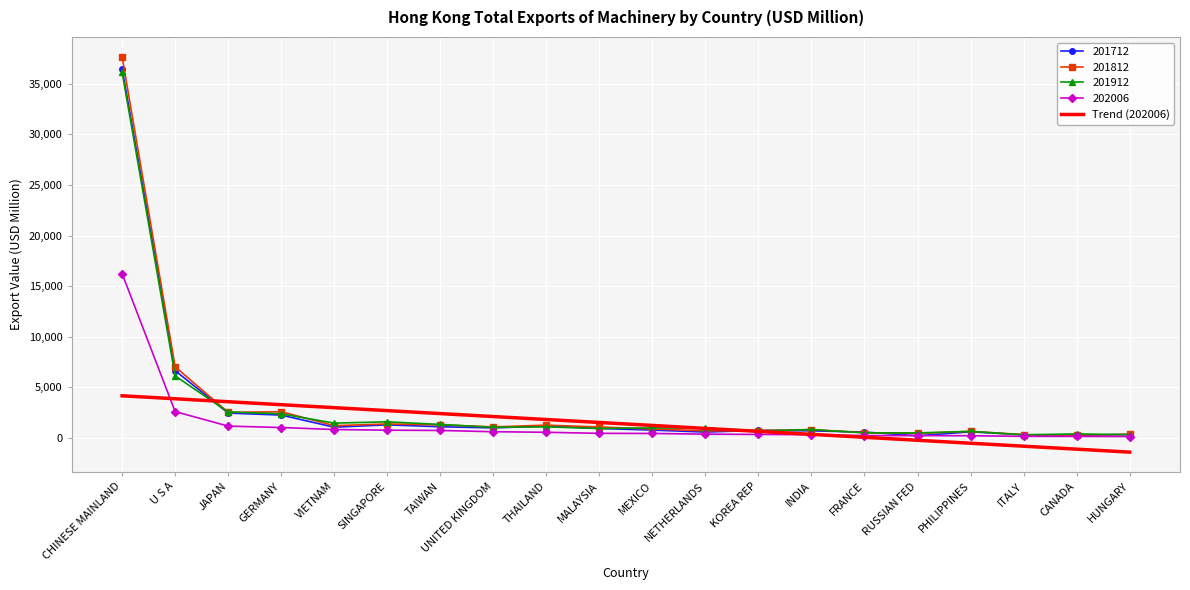

Which series has the widest spread of values?

201812